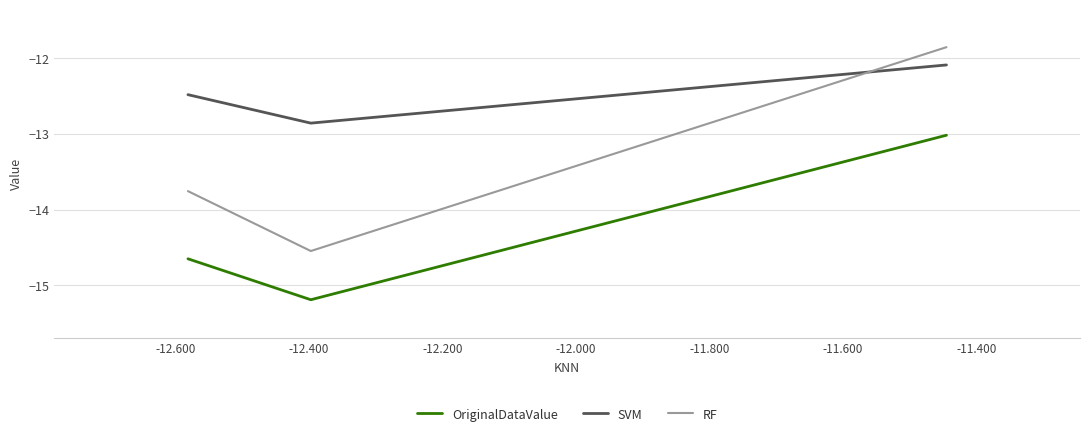

Is it true that RF equals -23.4 at -12.400?

False